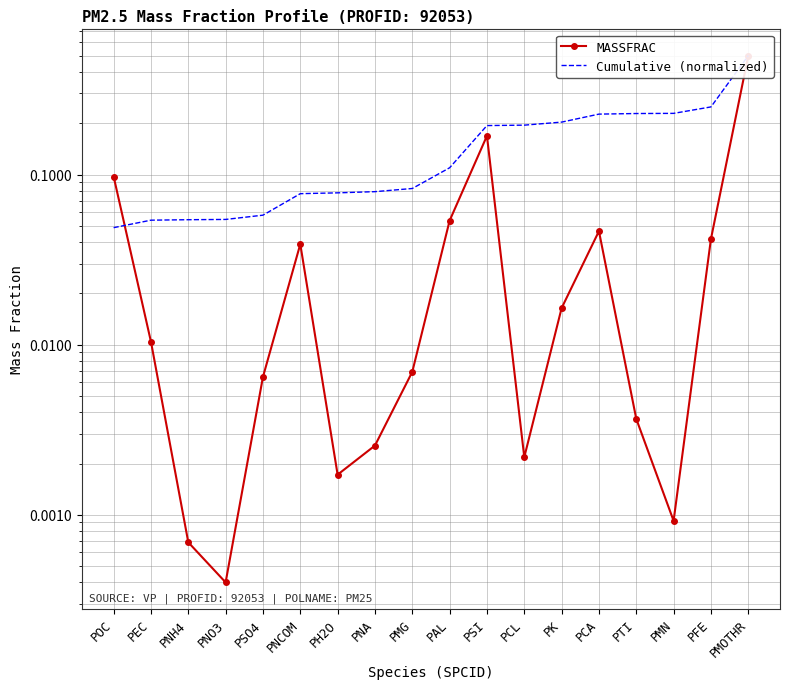

After their last crossing, which series has the higher values: Cumulative (normalized) or MASSFRAC?

Cumulative (normalized)